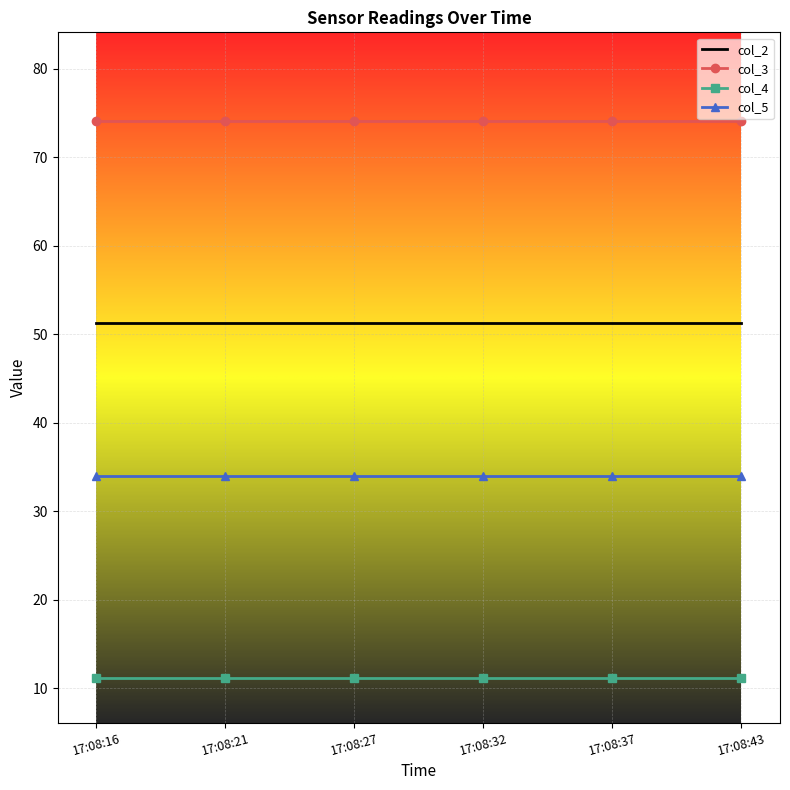

The col_3 series shows 132.2 at 17:08:32. True or false?

False